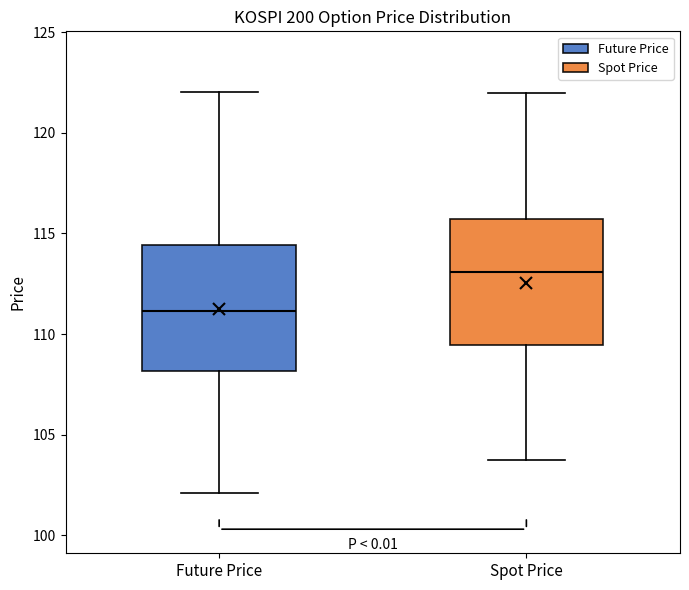

Which box's median line is the highest?

Spot Price